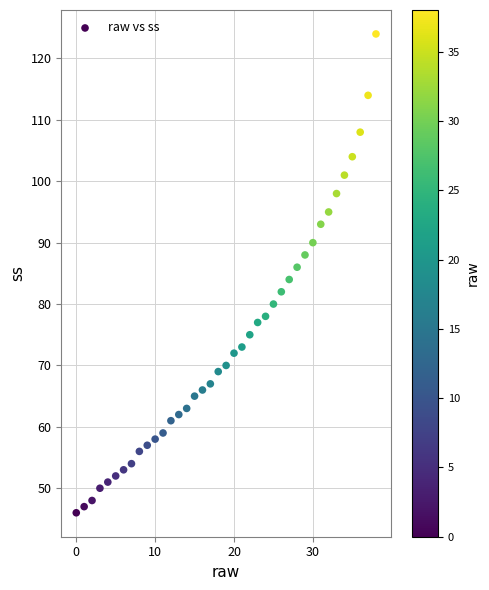

What is the range of Y values (max minus min)?

78